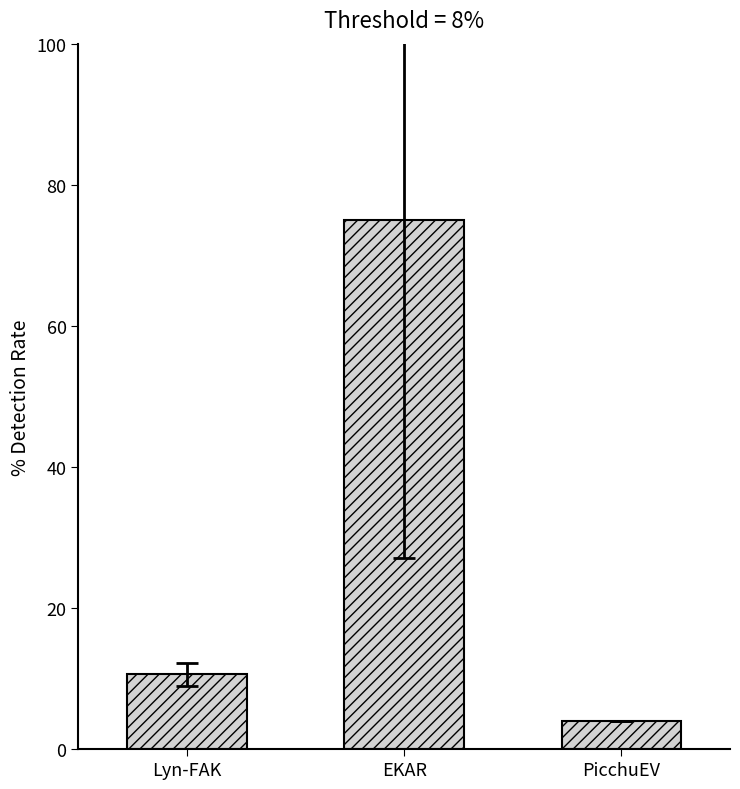

At which label does the data first exceed 10?

Lyn-FAK